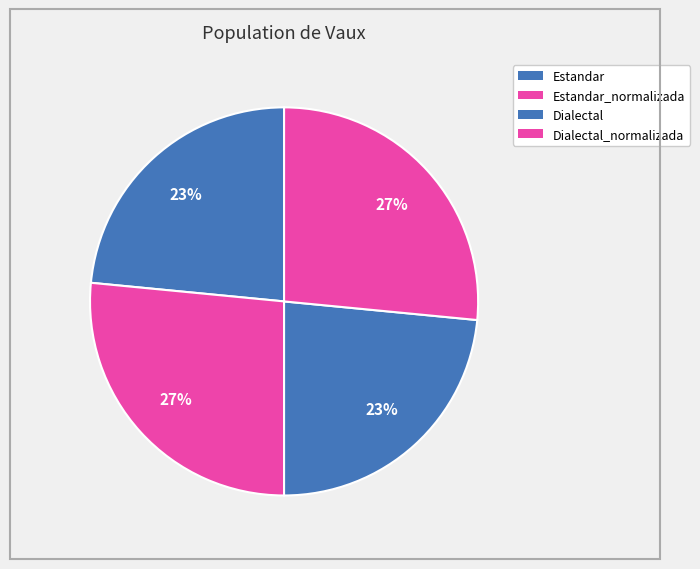

How many segments does this pie chart have?

4